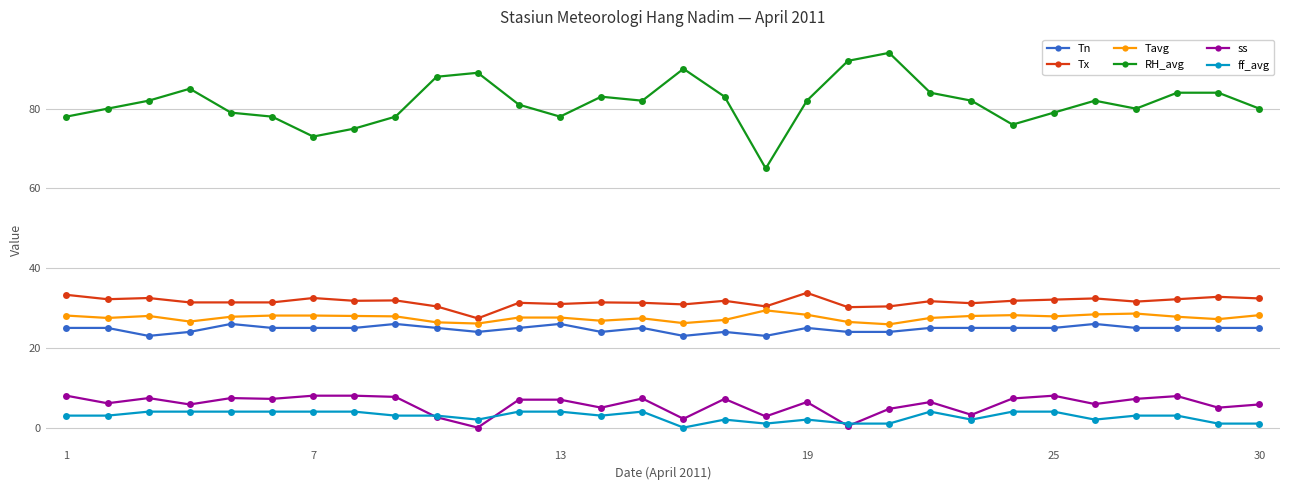

What is the value of the ff_avg point at the 22nd from the left?

4.0